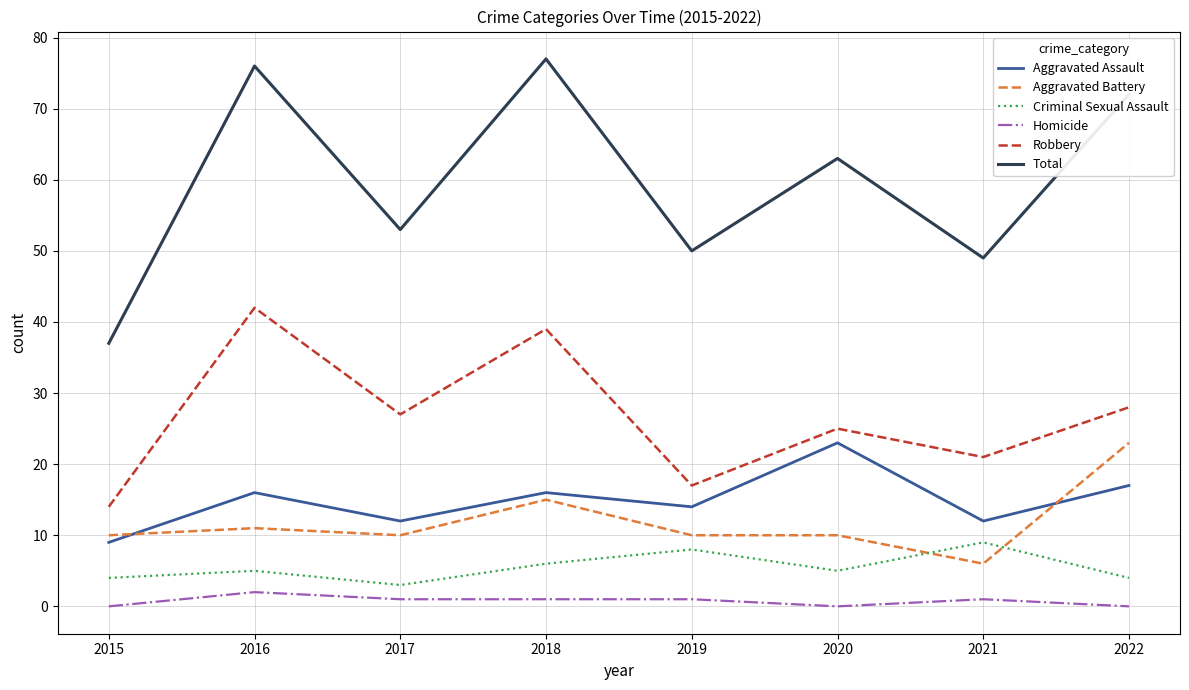

What is the total value across all series at 2021?

98